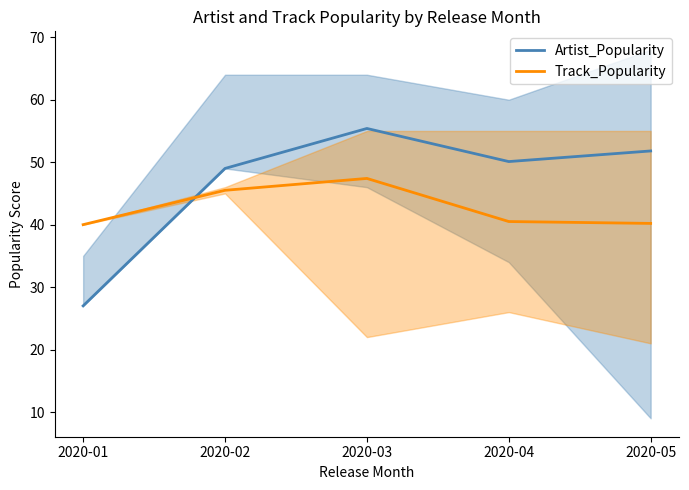

Rank the series by their average value, from lowest to highest.

Track_Popularity, Artist_Popularity